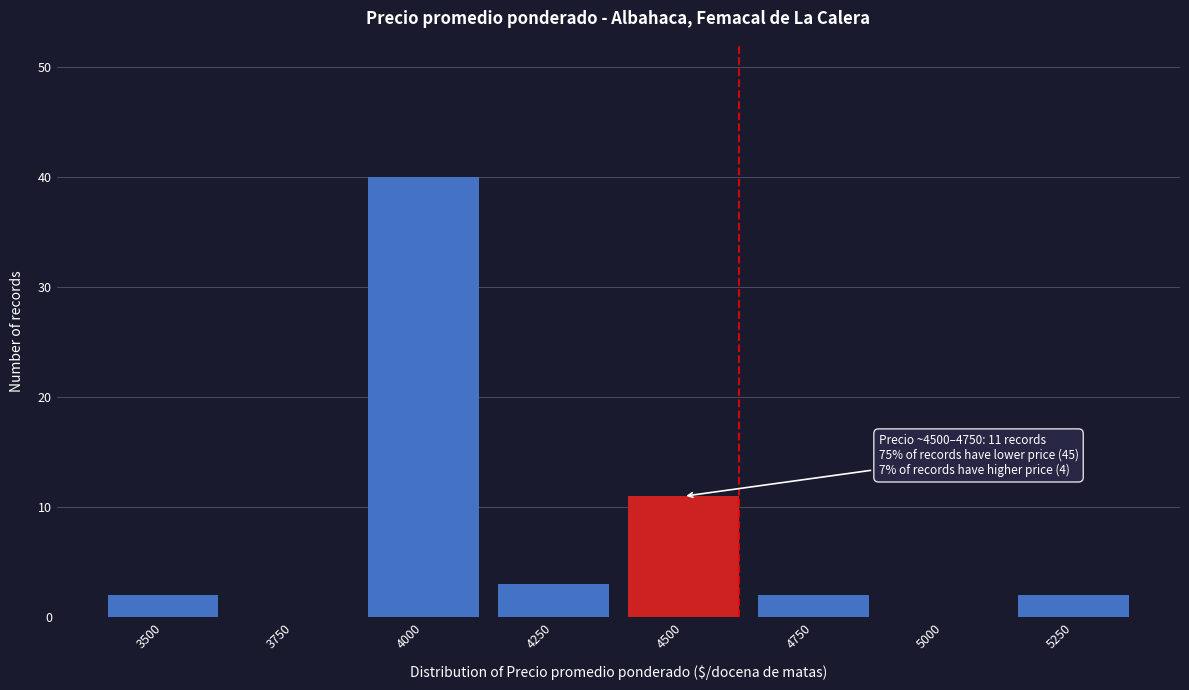

Reading right to left, transcribe all the data shown in this chart.

5250=2	5000=0	4750=2	4500=11	4250=3	4000=40	3750=0	3500=2